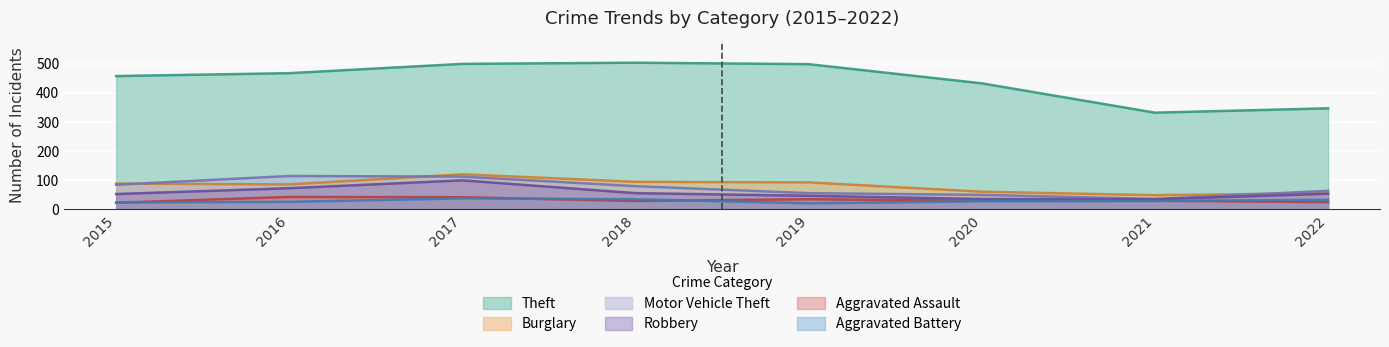

Does the chart display data point markers on the line(s)?

No